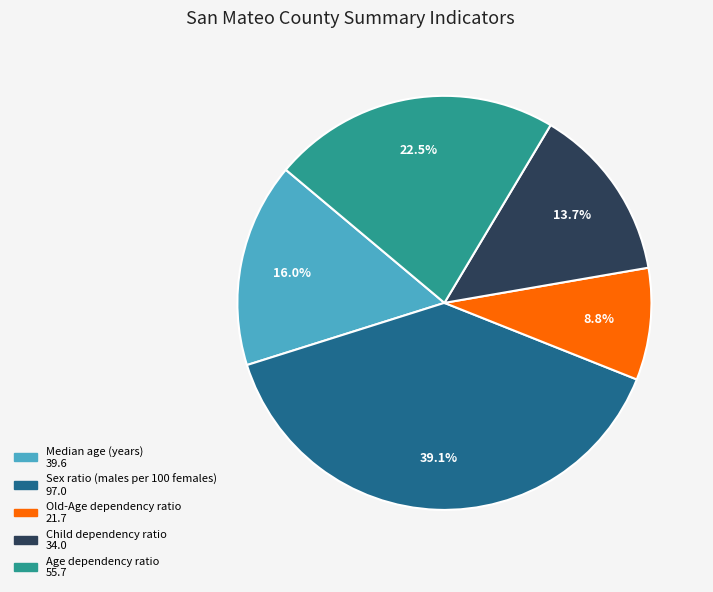

True or false: Age dependency ratio accounts for 14% of the total.

False